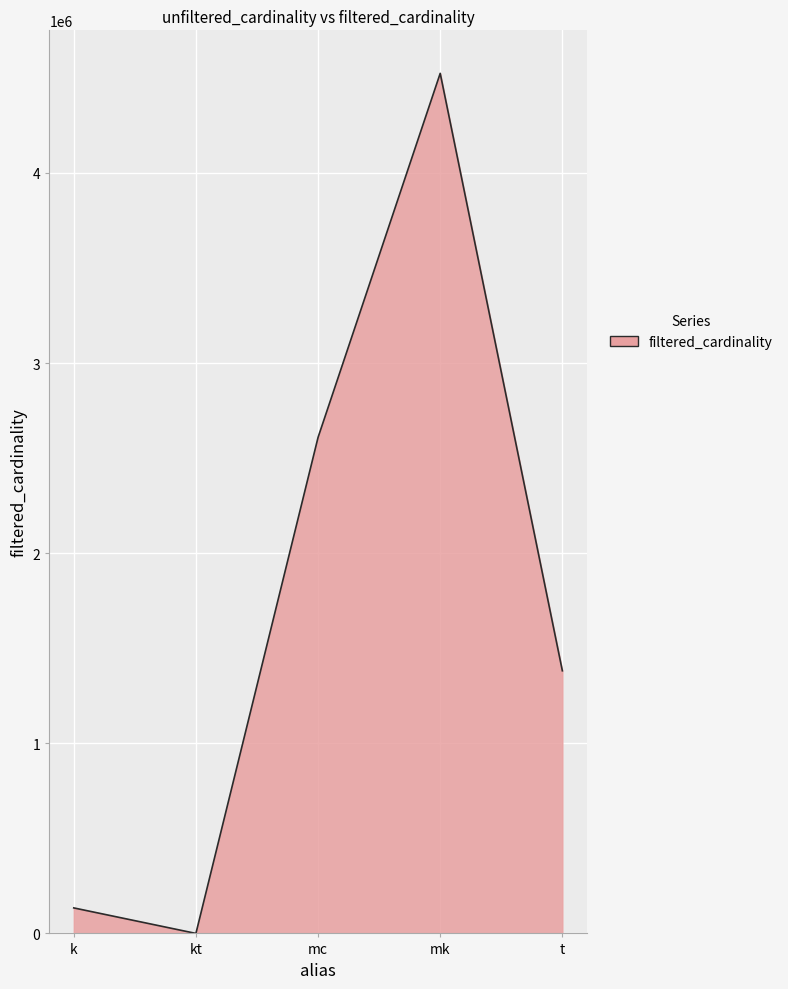

List the labels in order of value, smallest first.

kt, k, t, mc, mk